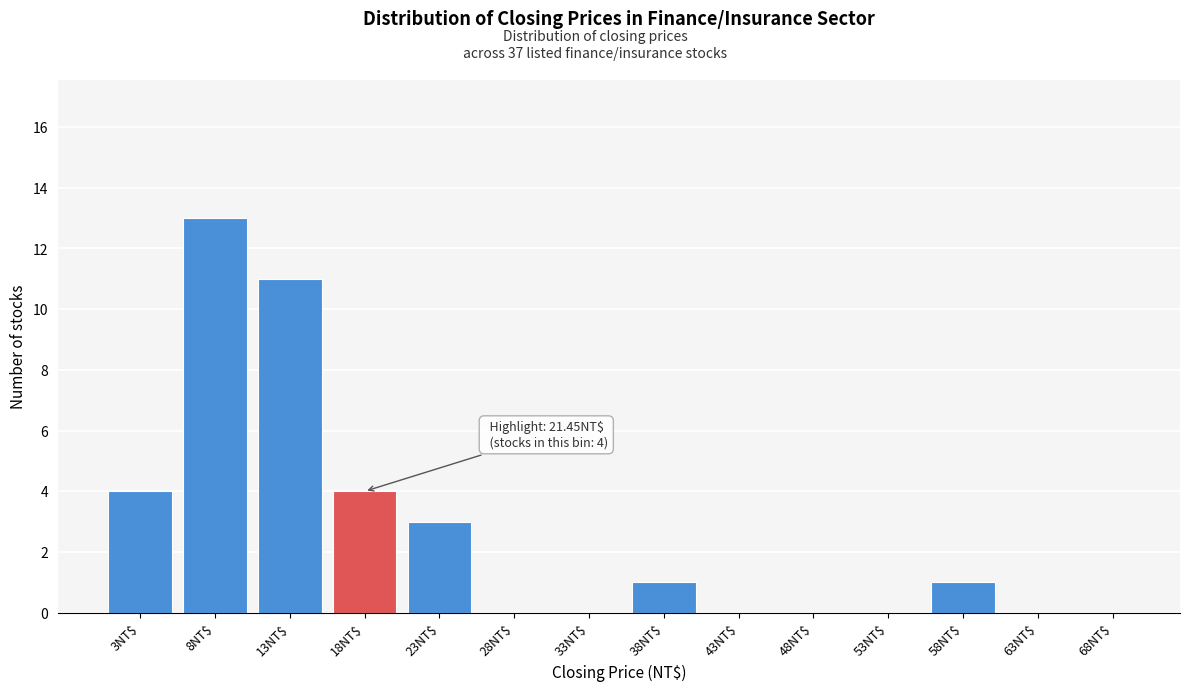

At which category does the chart reach its peak across all series?

8NT$